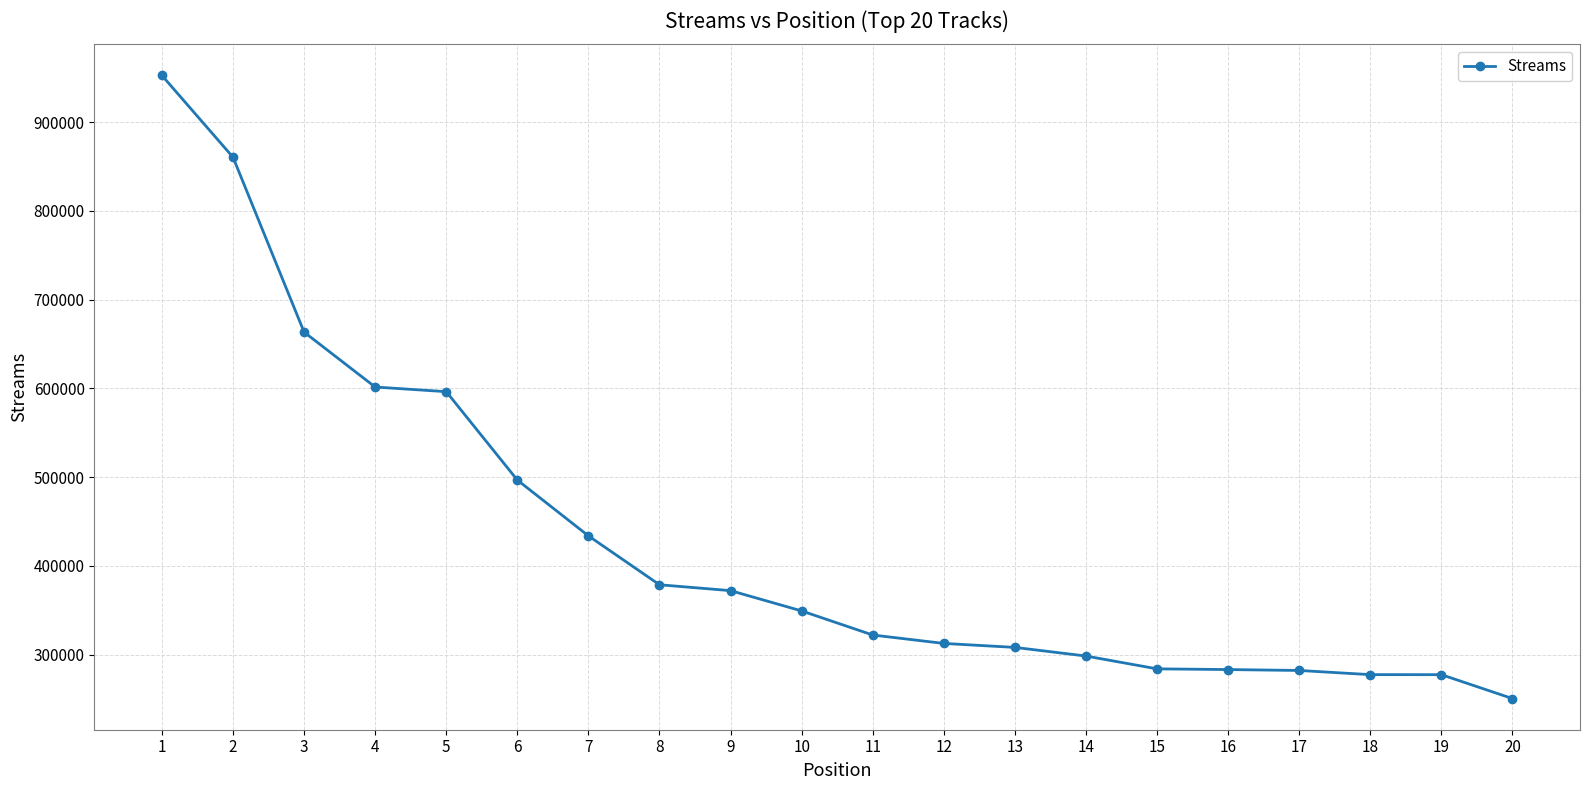

What is the average value?

430153